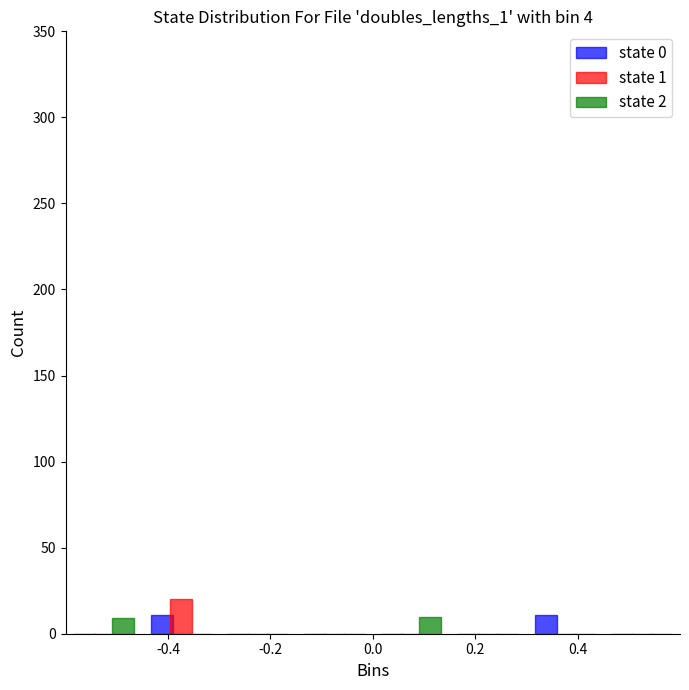

Reading left to right, transcribe this chart: for each range on the x-axis, give the height of each series' bar. Neither the bar edges nor the heights are printed on the chart, so give them approximately, as read against the axes.

-0.60 to -0.45: state 0=0	state 1=0	state 2=10
-0.45 to -0.30: state 0=10	state 1=20	state 2=0
-0.30 to -0.15: state 0=0	state 1=0	state 2=0
-0.15 to 0.00: state 0=0	state 1=0	state 2=0
0.00 to 0.15: state 0=0	state 1=0	state 2=10
0.15 to 0.30: state 0=0	state 1=0	state 2=0
0.30 to 0.45: state 0=10	state 1=0	state 2=0
0.45 to 0.60: state 0=0	state 1=0	state 2=0